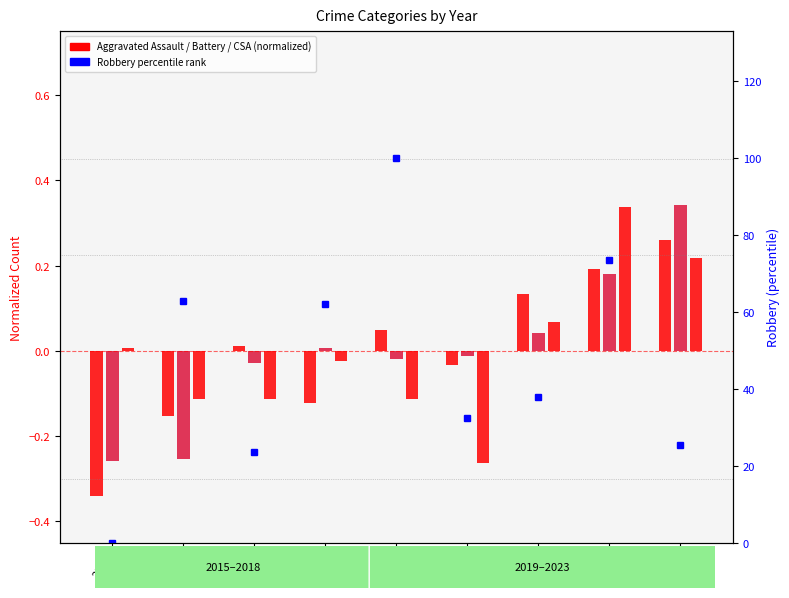

Reading left to right, what are all the values shown in this chart?

Aggravated Assault: -0.3	-0.2	0.0	-0.1	0.0	-0.0	0.1	0.2	0.3
Aggravated Battery: -0.3	-0.3	-0.0	0.0	-0.0	-0.0	0.0	0.2	0.3
Criminal Sexual Assault: 0.0	-0.1	-0.1	-0.0	-0.1	-0.3	0.1	0.3	0.2
Robbery: 0.0	62.7	23.7	62.1	100.0	32.5	37.9	73.4	25.4